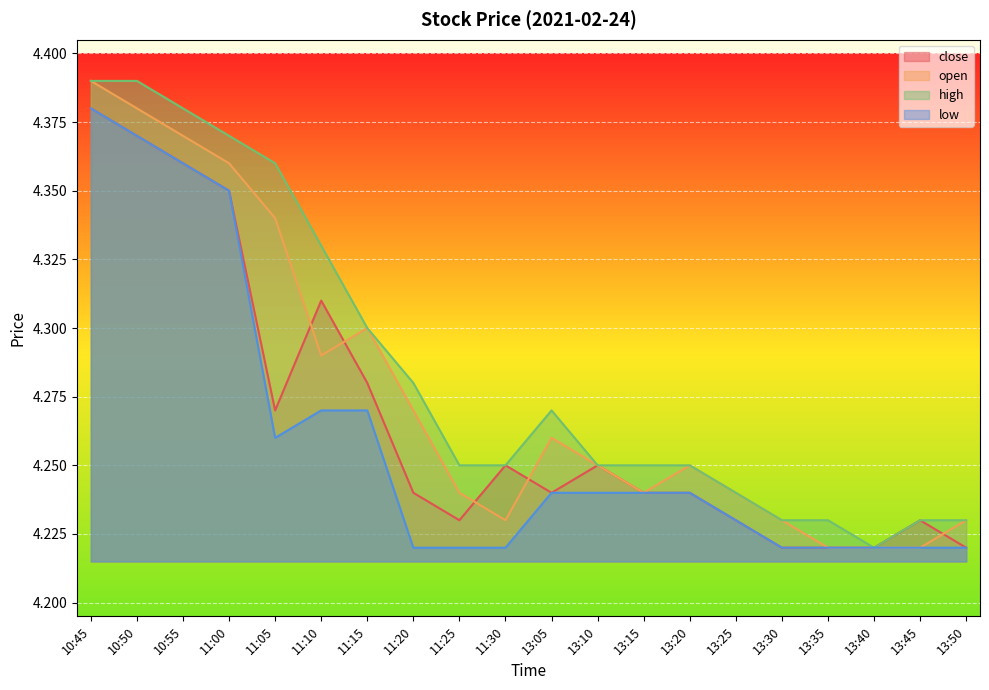

What is the smallest value displayed?

4.2